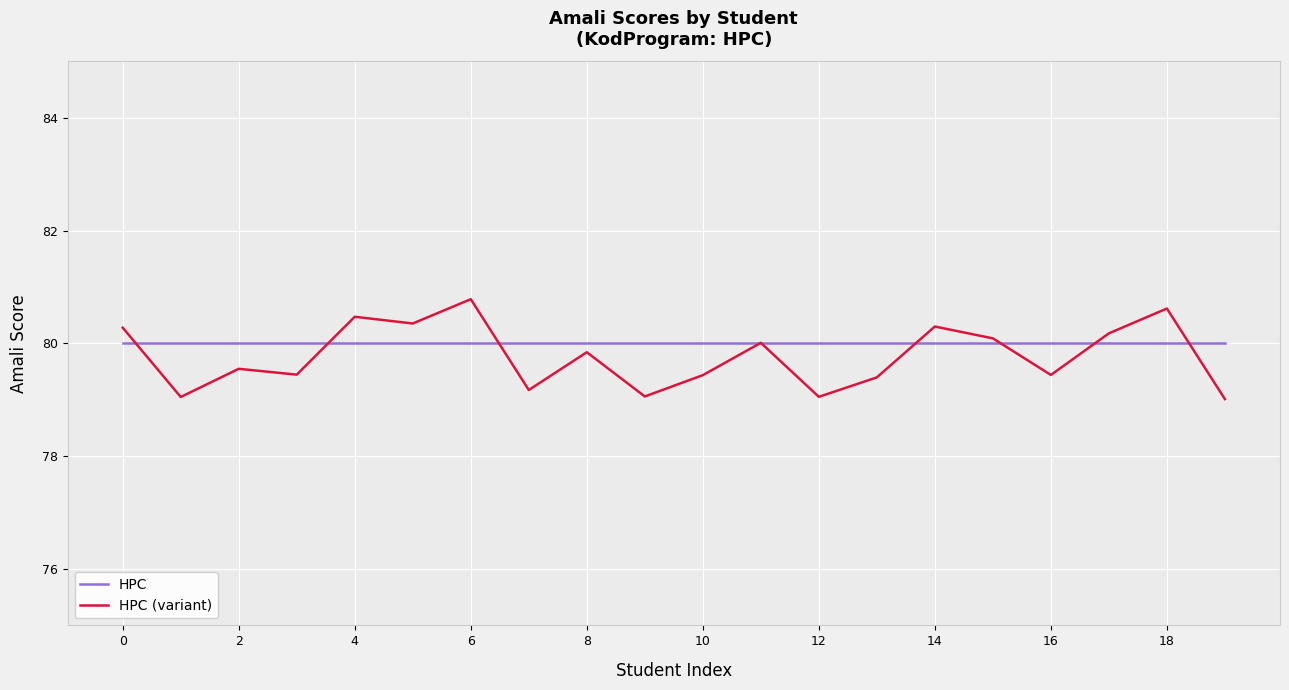

Rank the series by their maximum value, from lowest to highest.

HPC, HPC (variant)